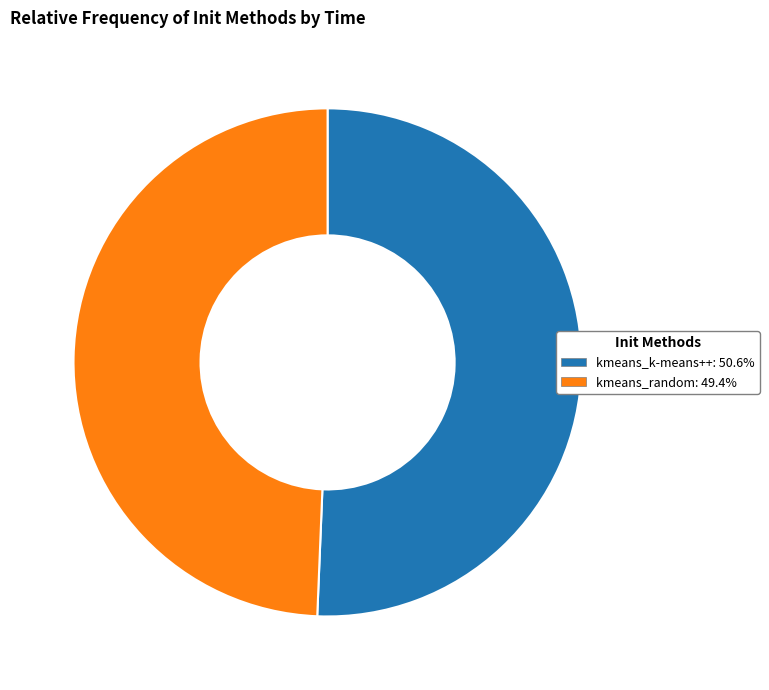

Rank the categories by value from highest to lowest.

kmeans_k-means++, kmeans_random